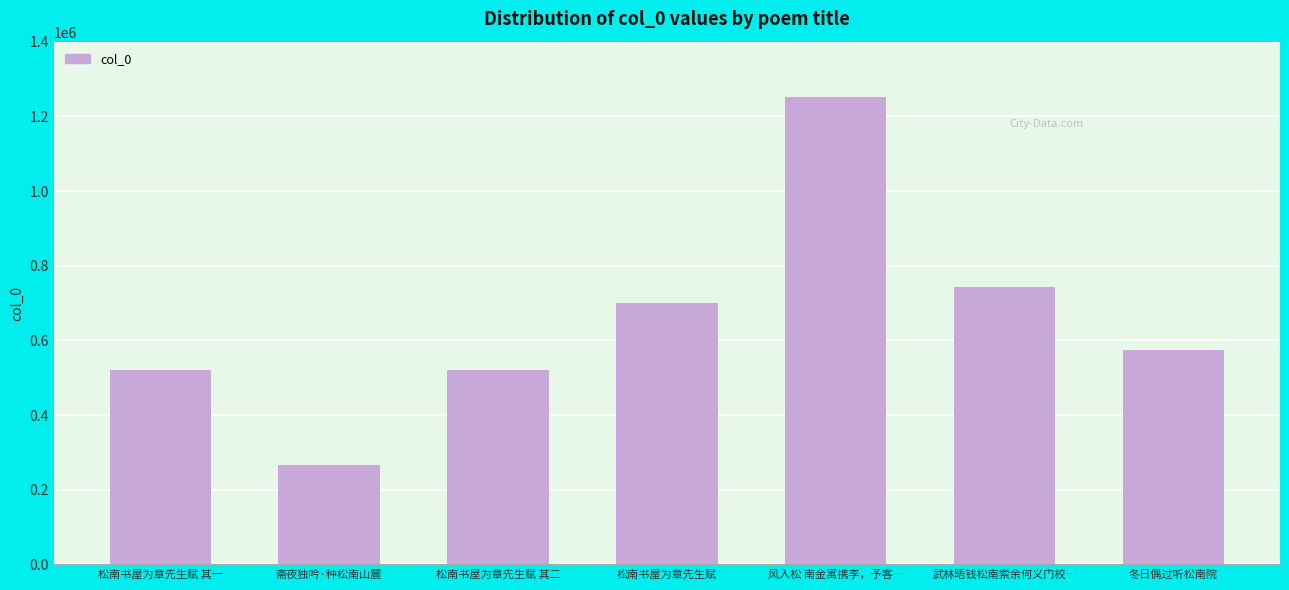

At which label does the data first exceed 574763?

松南书屋为章先生赋